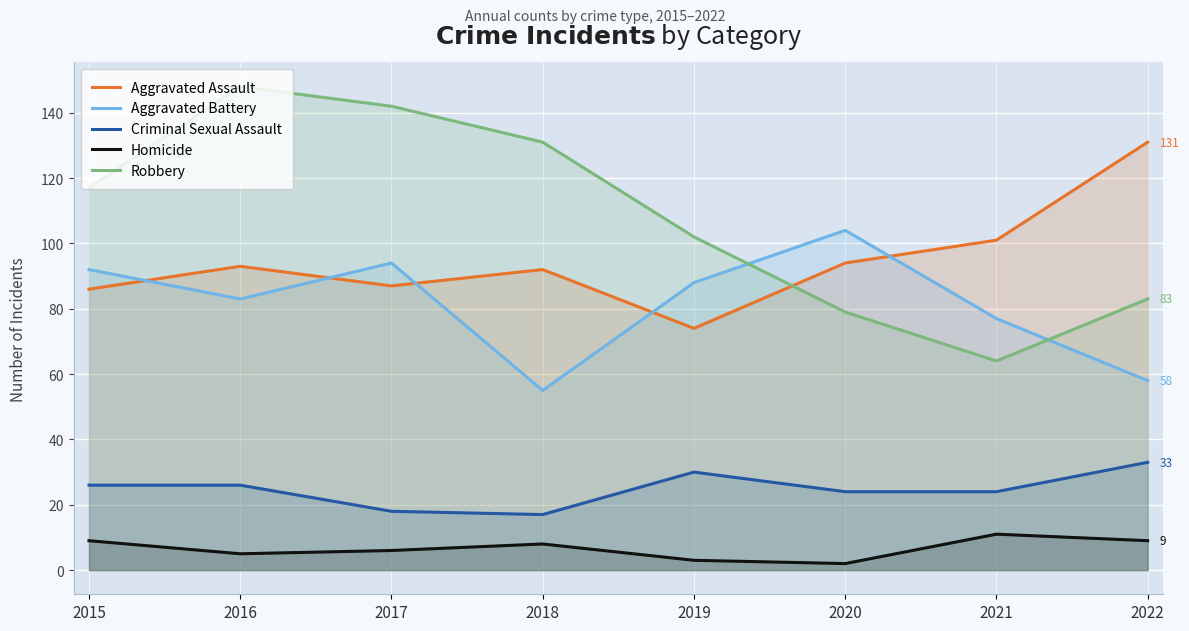

What is the average value of the Criminal Sexual Assault series?

25